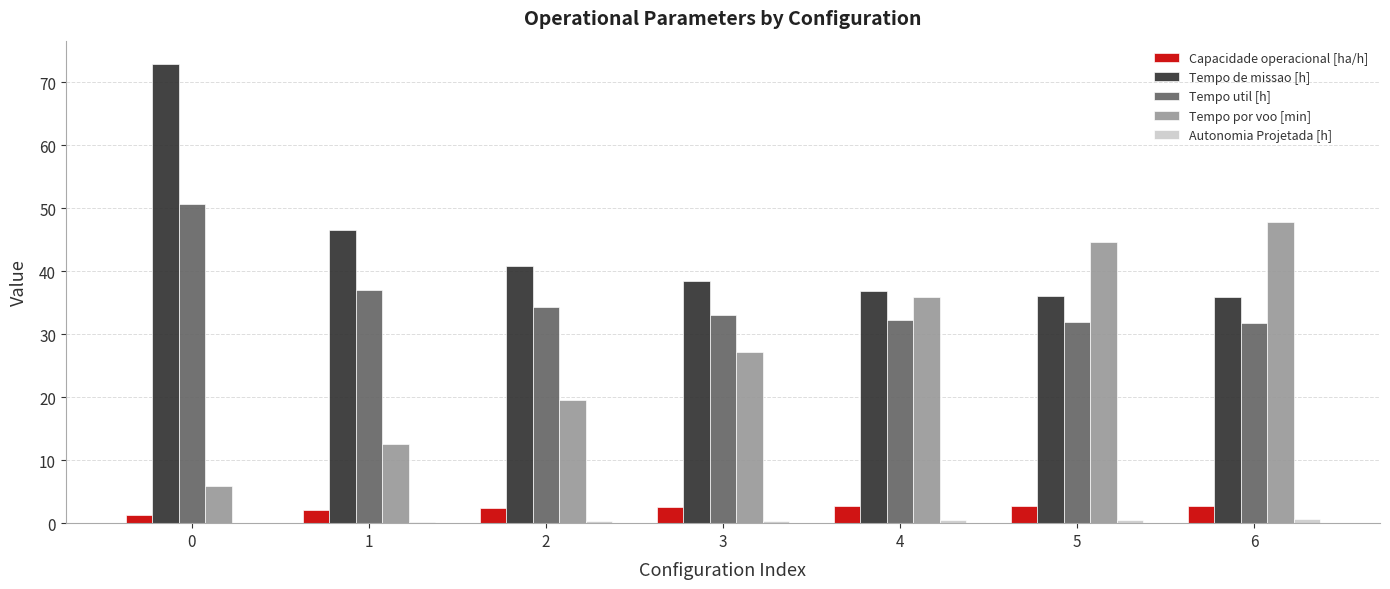

Between 0 and 2, which series saw the biggest shift?

Tempo de missao [h]